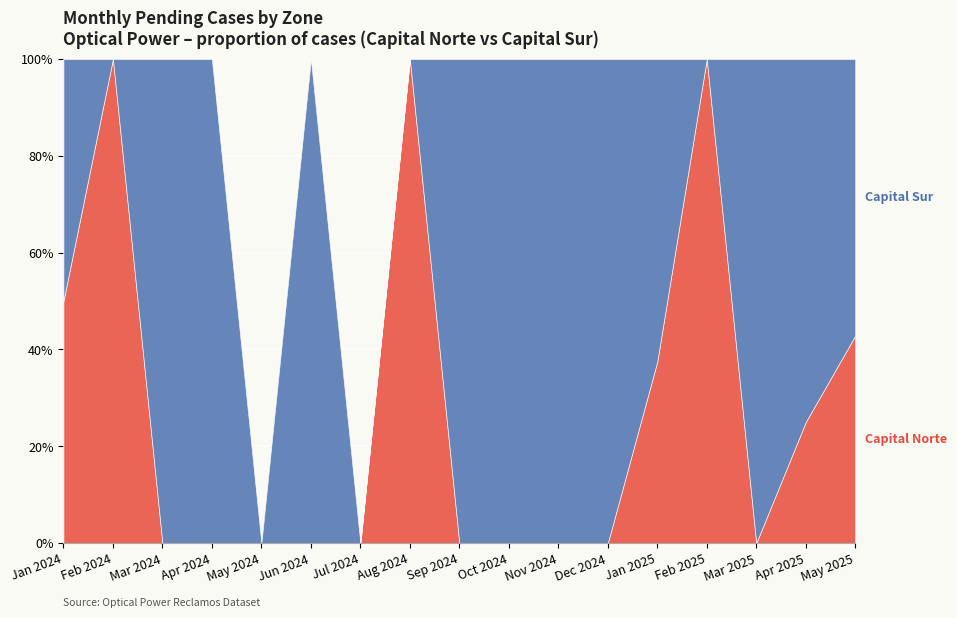

In Capital Sur, how many points are lower than both neighbors (excluding endpoints)?

4